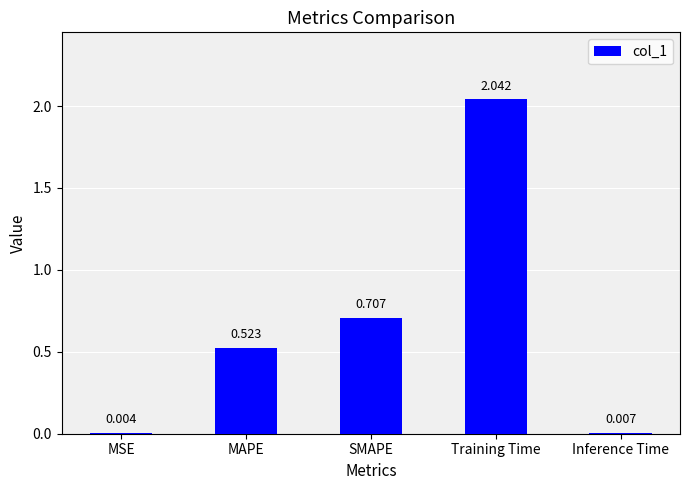

Which label corresponds to the largest value in the chart?

Training Time